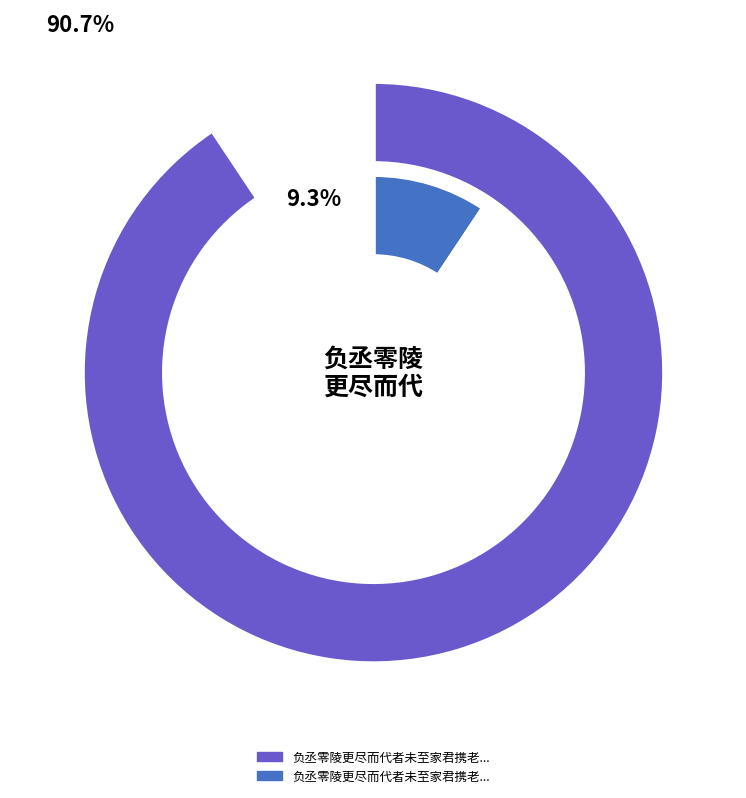

Which slice is the smallest?

负丞零陵更尽而代者未至家君携老幼先归